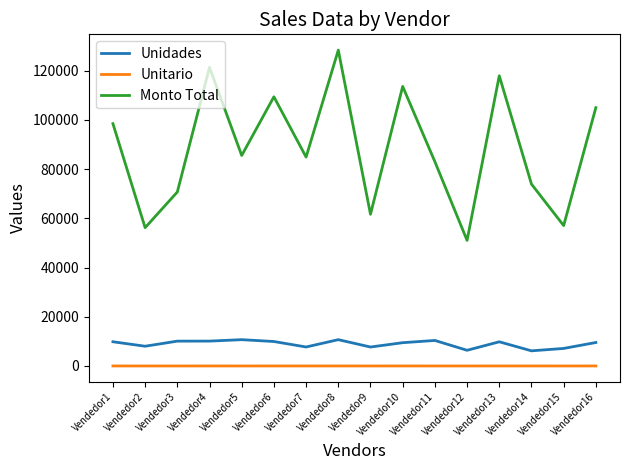

Which series has the largest range (max minus min)?

Monto Total